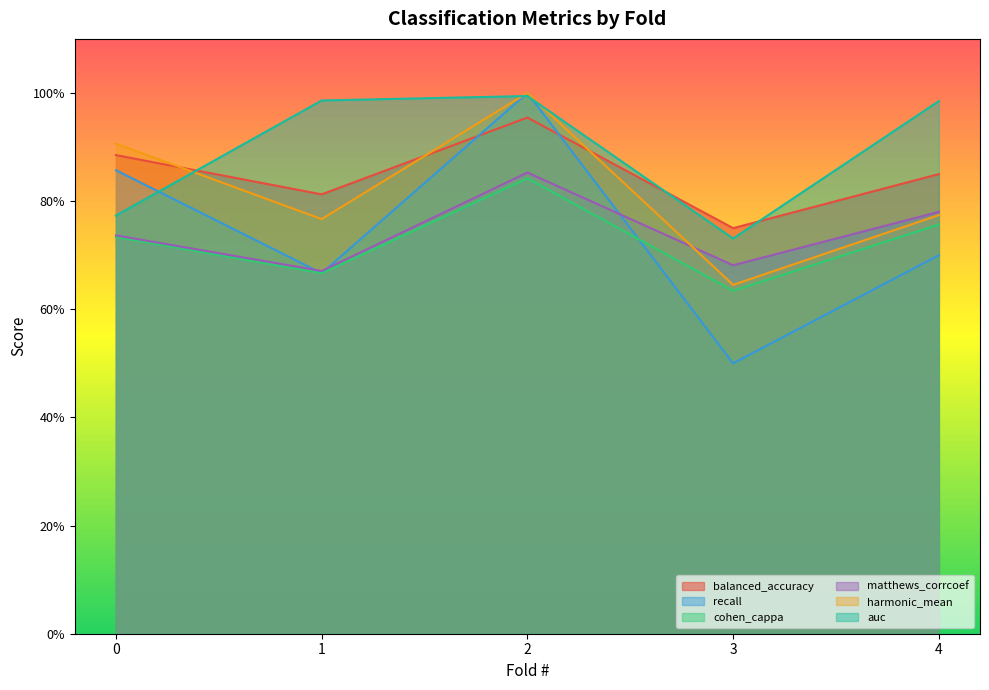

At which category is the sum across all series the highest?

2